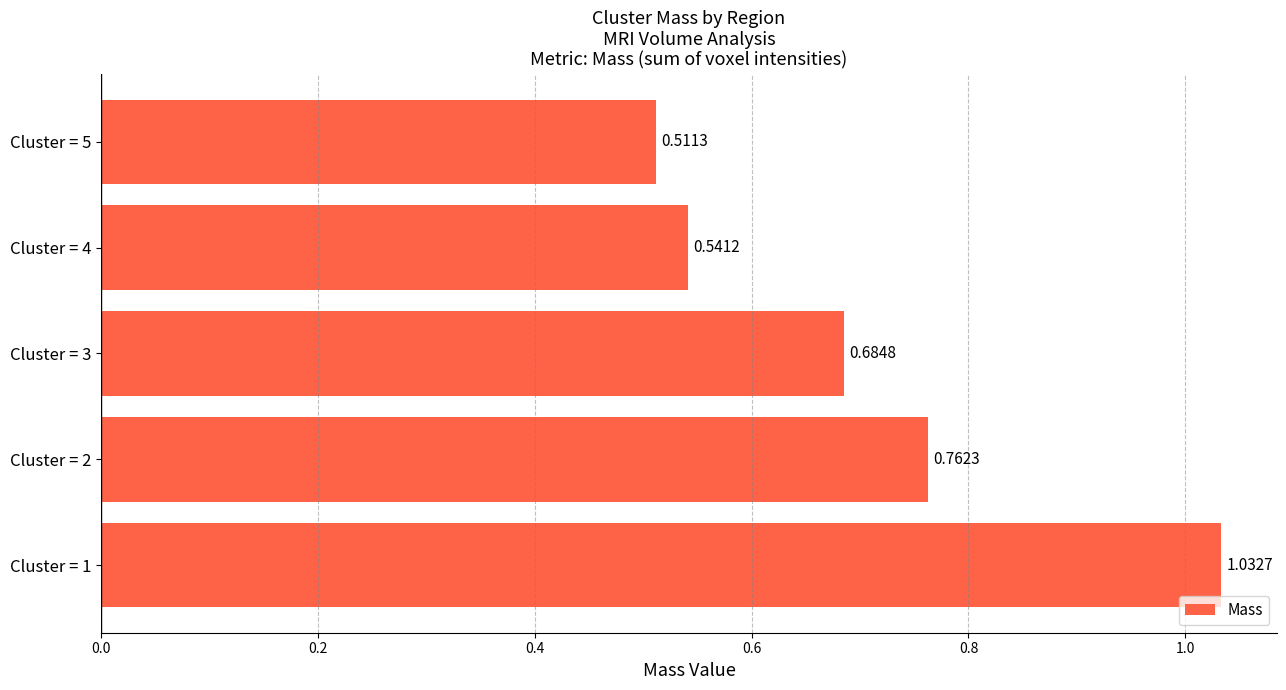

At which label is the value closest to 0?

Cluster = 5